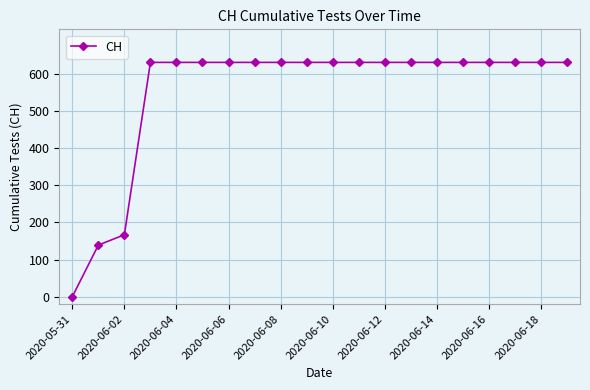

What is the maximum value shown in the chart?

631